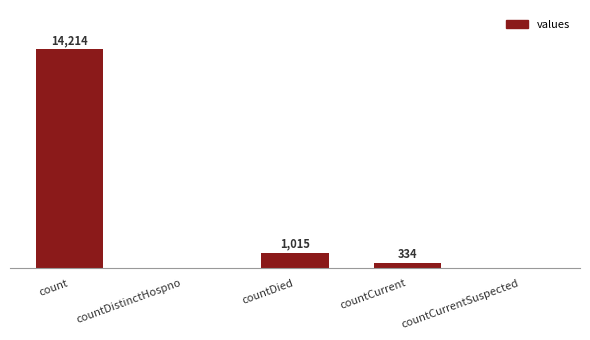

At which label is the value closest to 7107?

countDied